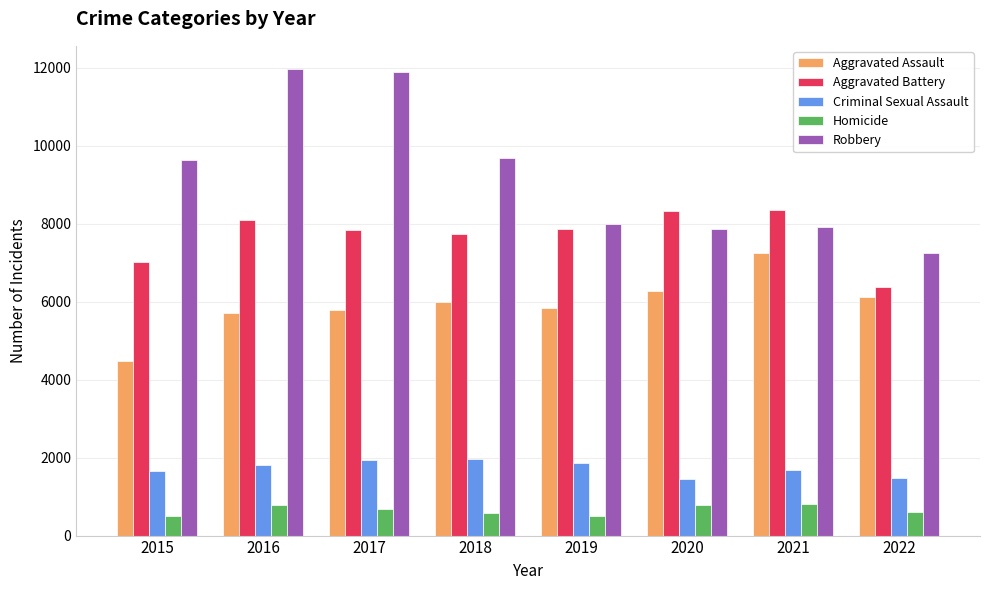

The value of Aggravated Battery at 2022 is 6377. True or false?

True